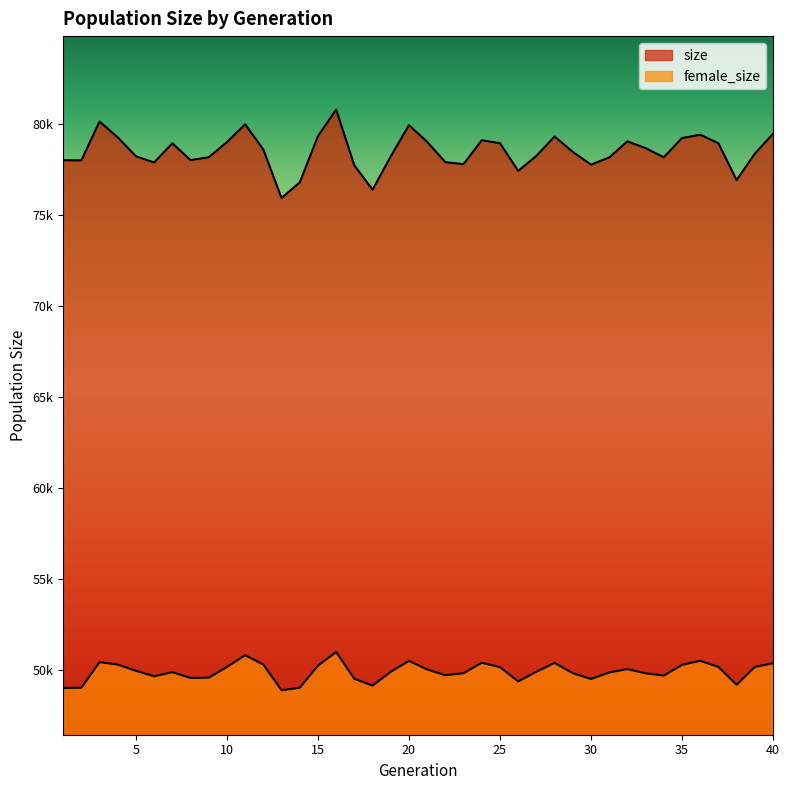

How many data points in size are above 78462?

19